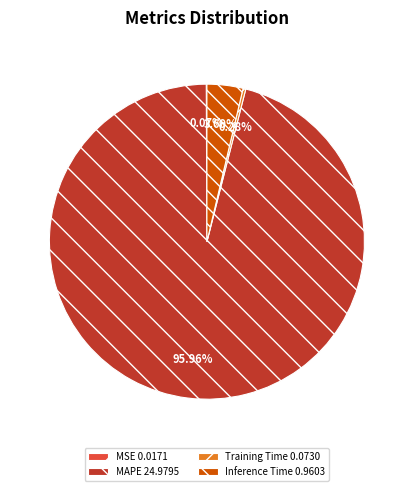

Is there any slice that represents more than half of the pie?

Yes